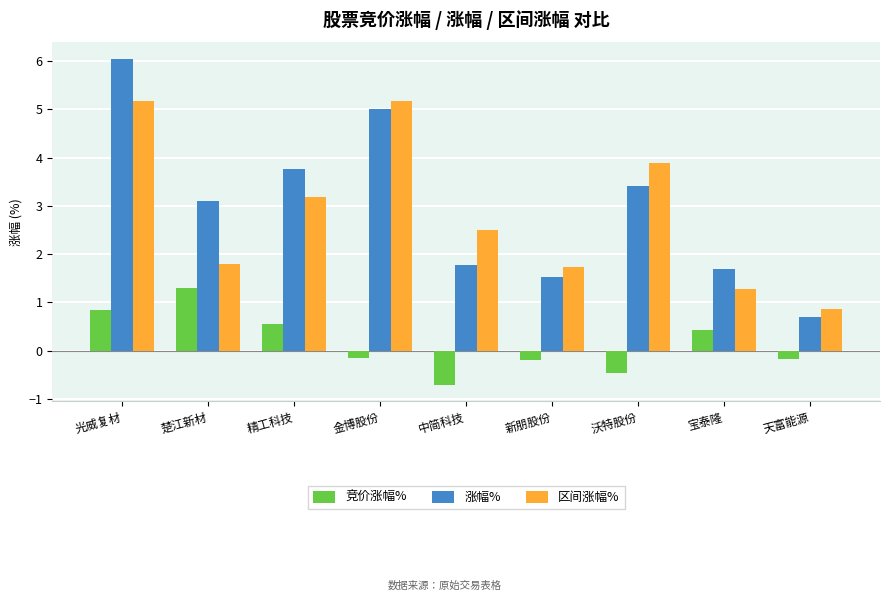

What is the difference between the maximum and minimum values in the 涨幅% series?

5.4